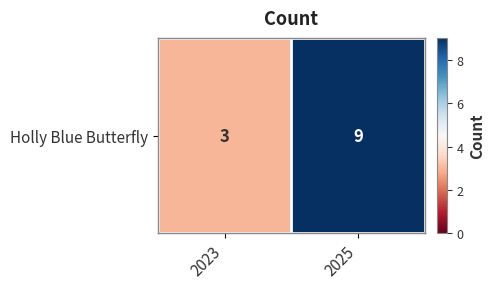

List the labels in order of value, smallest first.

2023, 2025